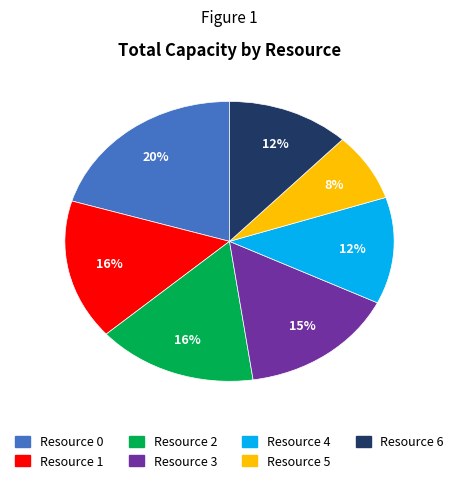

Is the sum of Resource 2 and Resource 1 greater than half?

No